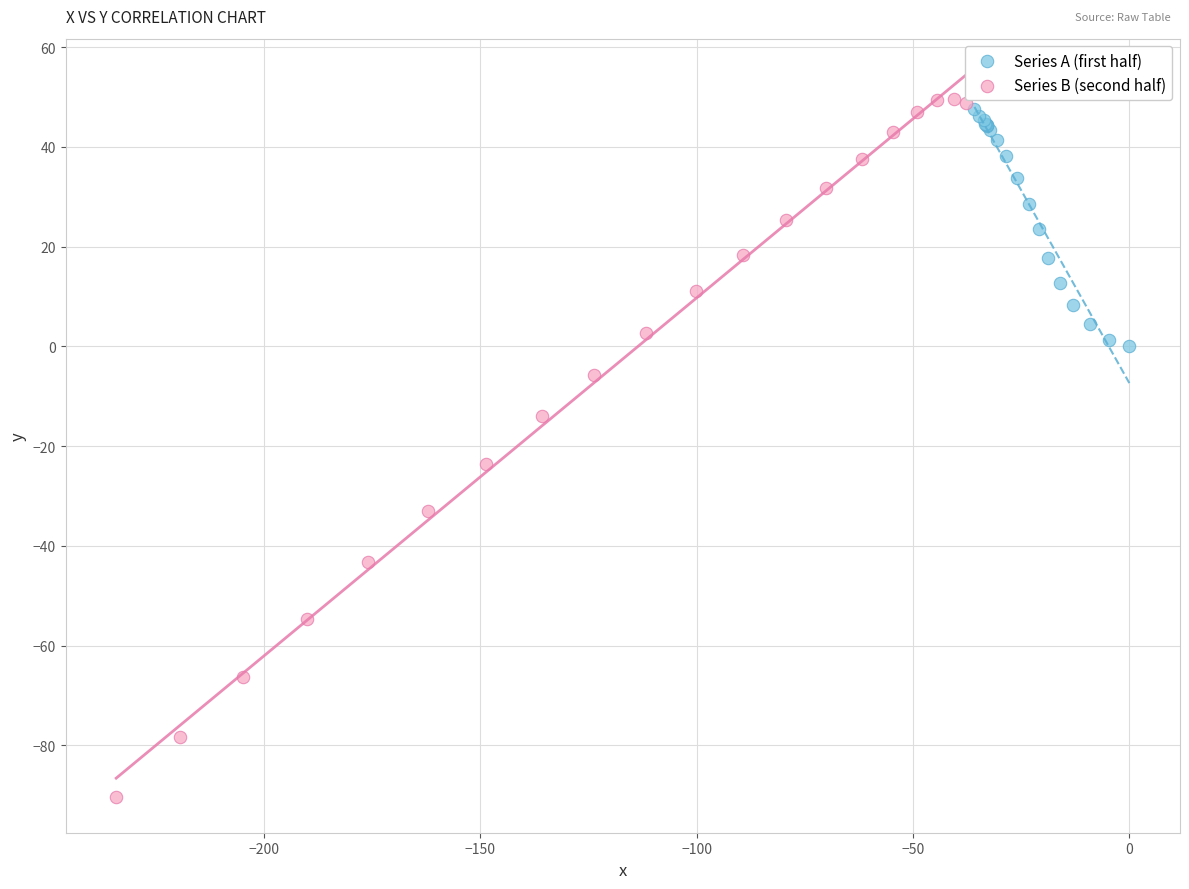

Which series contains the lowest Y value?

Series B (second half)